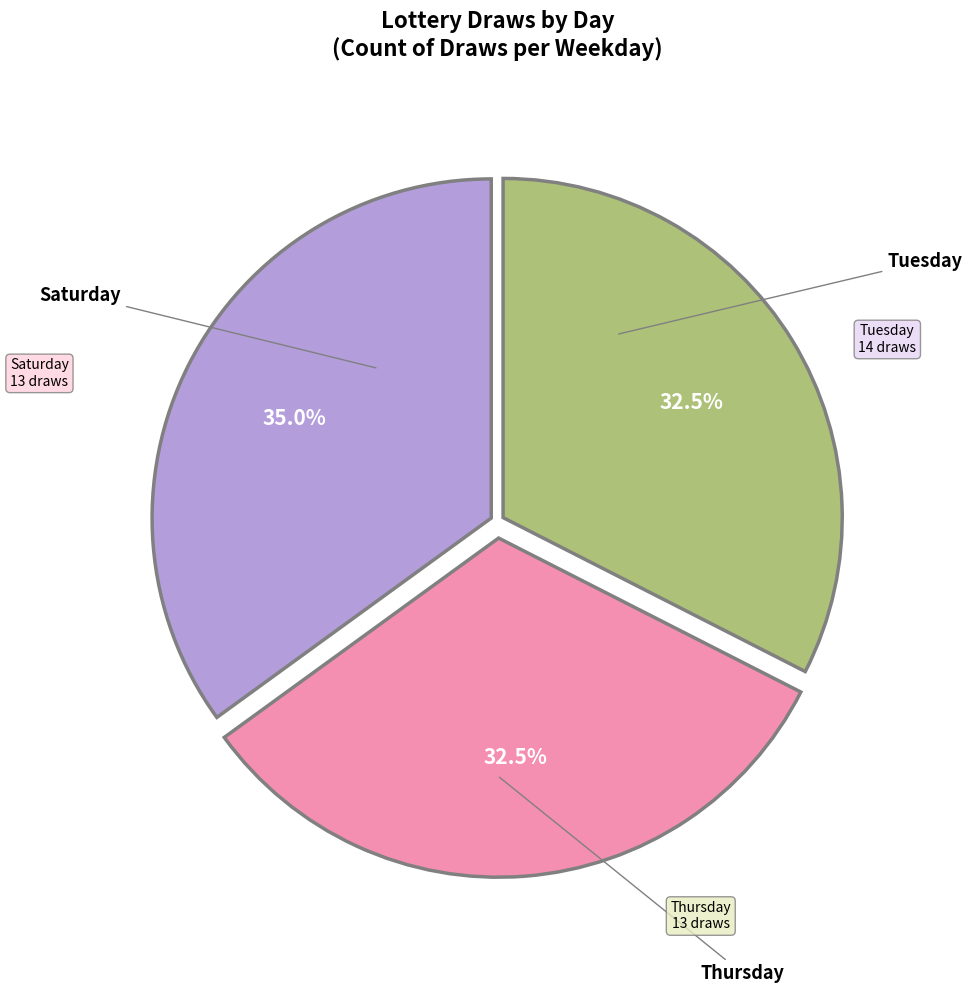

Is there any slice that represents more than half of the pie?

No